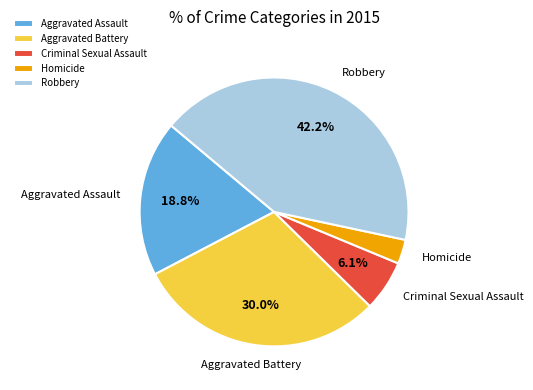

Count the number of slices in the pie.

5